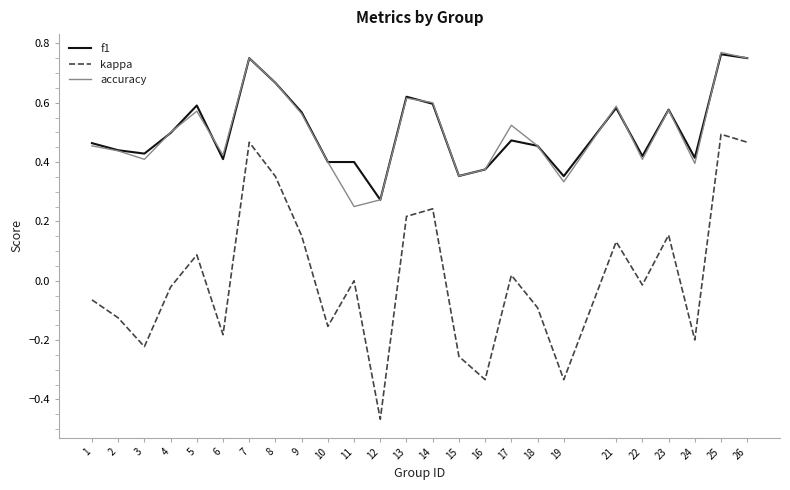

Which label corresponds to the smallest value in the chart?

12